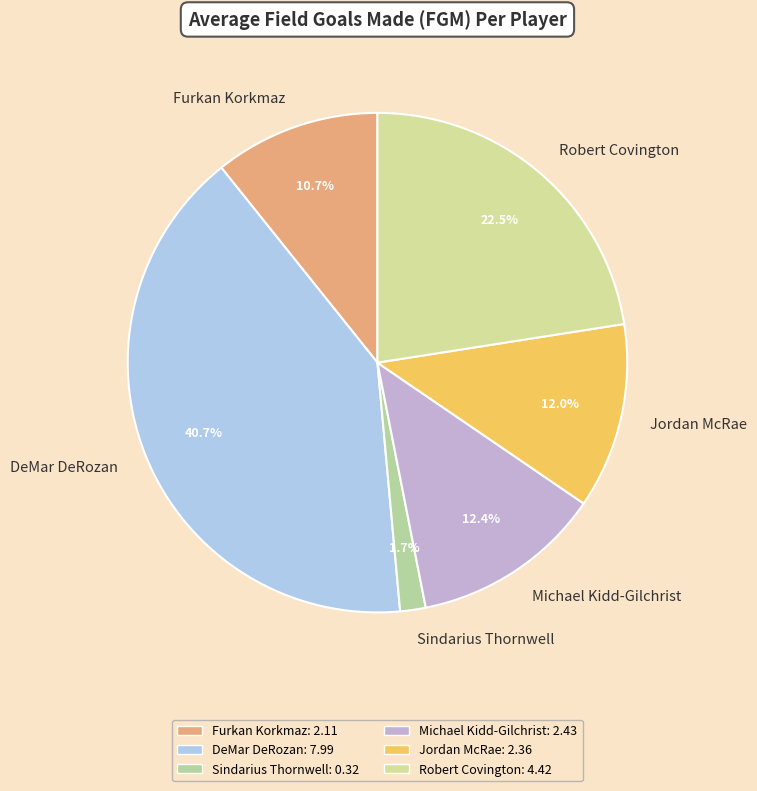

The Sindarius Thornwell slice represents 2% of the pie. True or false?

True